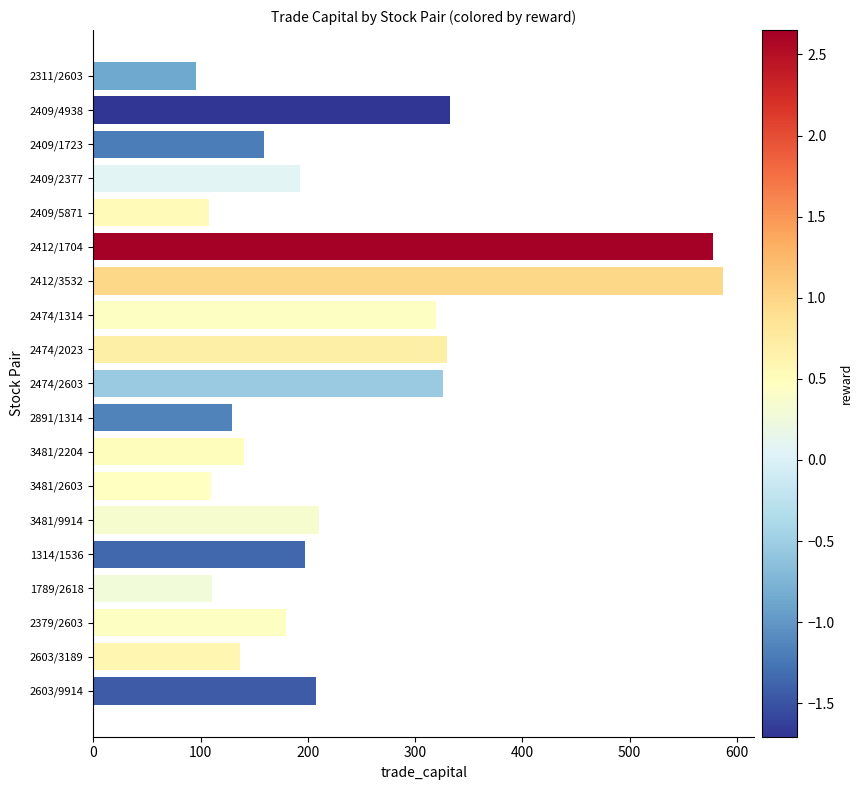

What is the average value?

234.2